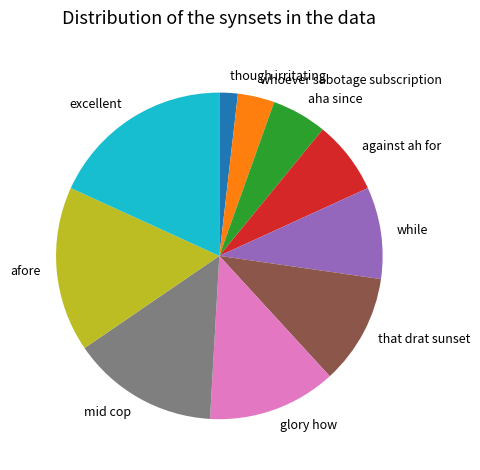

Does any single category account for the majority?

No